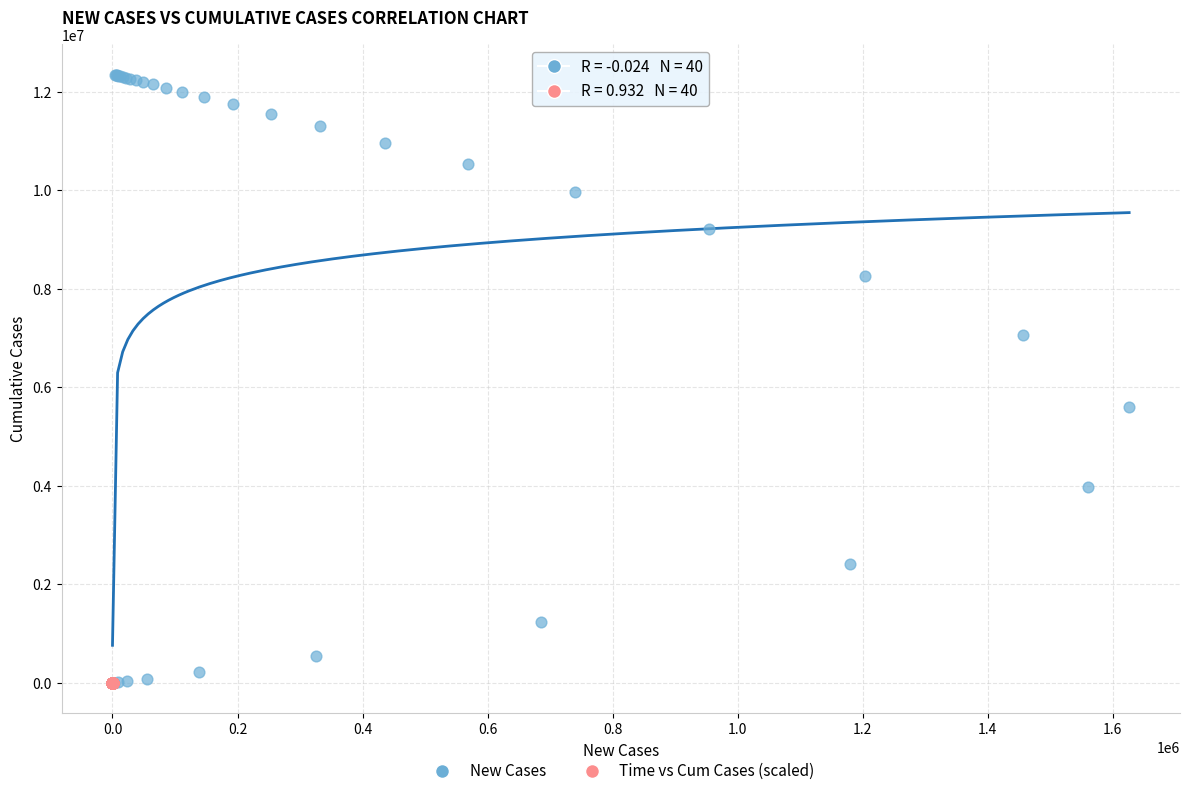

What are all the series names shown in the legend?

New Cases, Time vs Cum Cases (scaled)